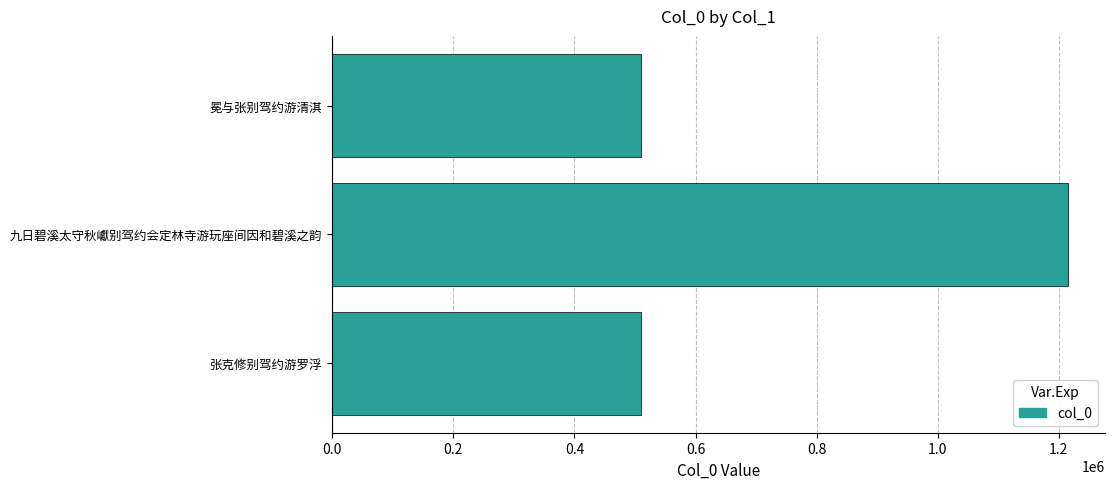

Where is the data nearest to the value 862661?

冕与张别驾约游清淇